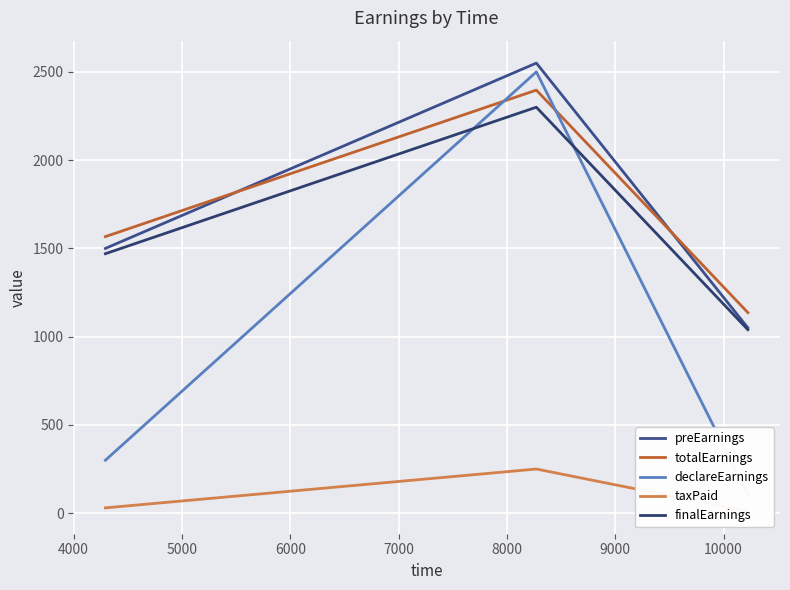

What is the value of the finalEarnings point at the 1st from the left?

1470.0